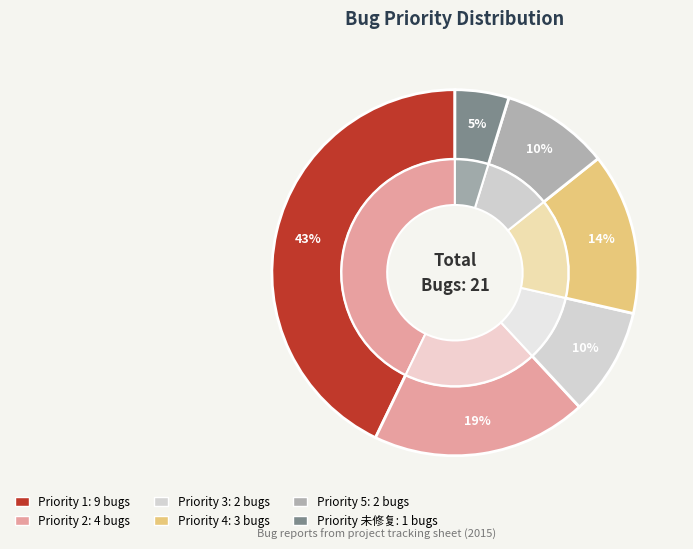

To the nearest percent, what is the average slice percentage?

17%